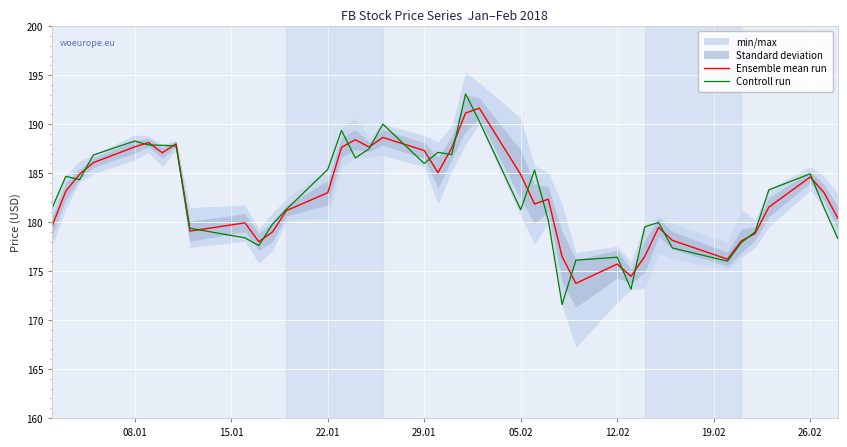

The value of Controll run at 05.02 is 181.3. True or false?

True